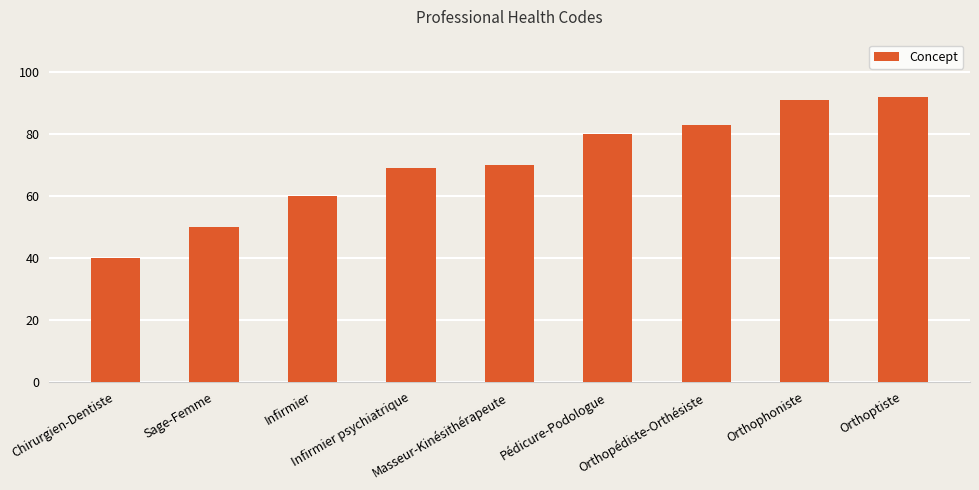

Where is the data nearest to the value 66?

Infirmier psychiatrique